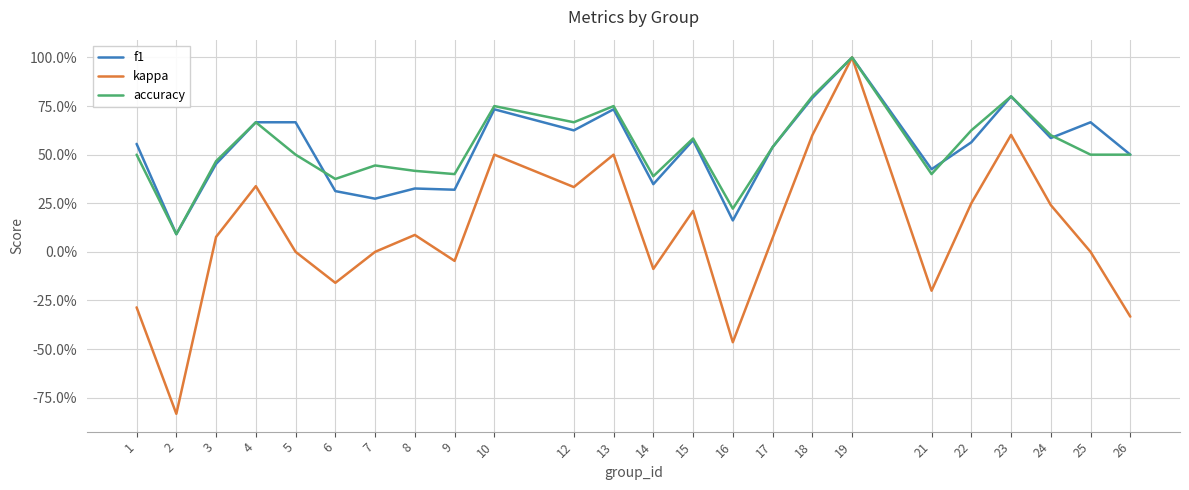

What is the average value of the kappa series?

0.1